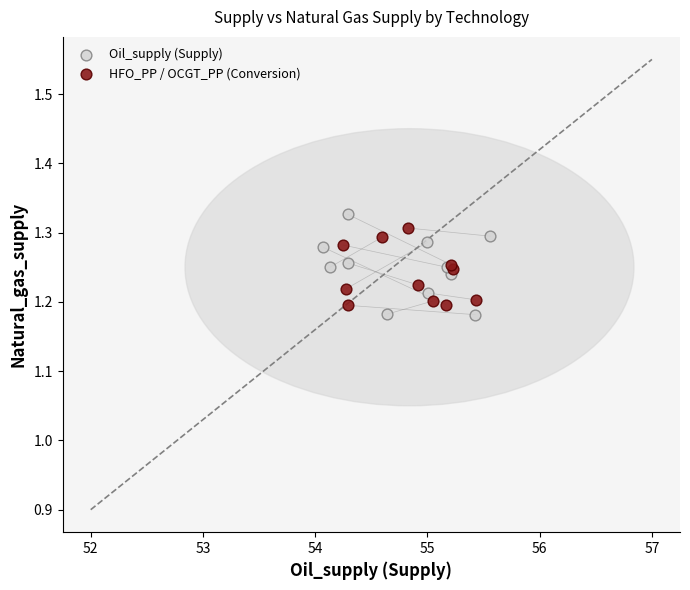

Which series has the widest spread of Y values?

Oil_supply (Supply)